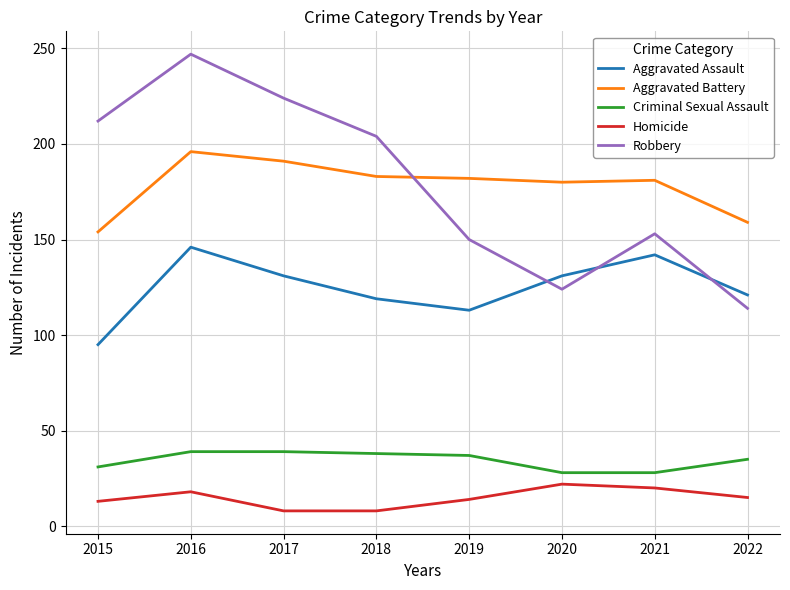

Does the chart display data point markers on the line(s)?

No